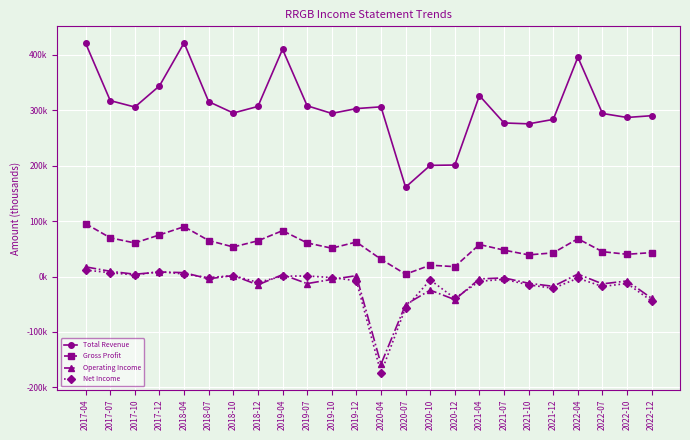

True or false: Net Income and Total Revenue cross at least once.

False